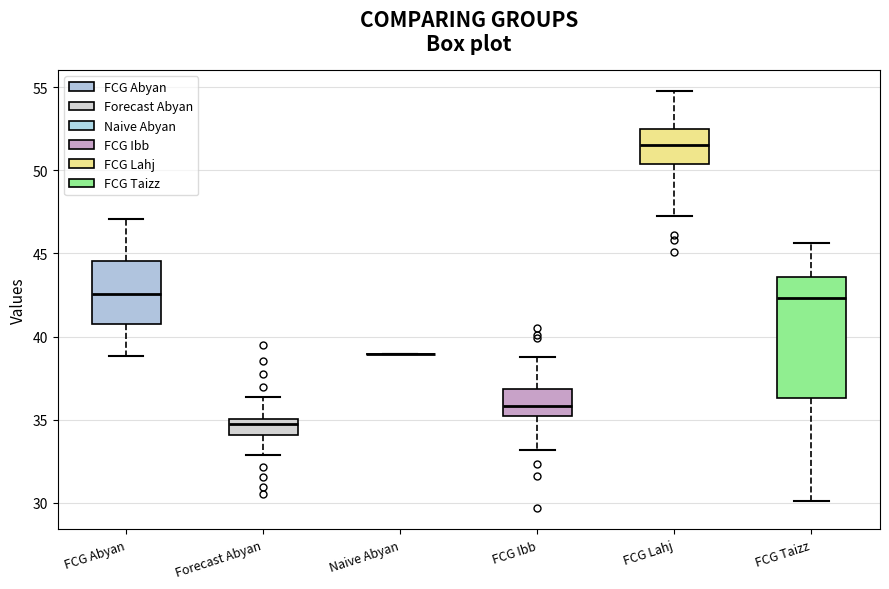

Which box is the tallest, from its lower edge to its upper edge?

FCG Taizz